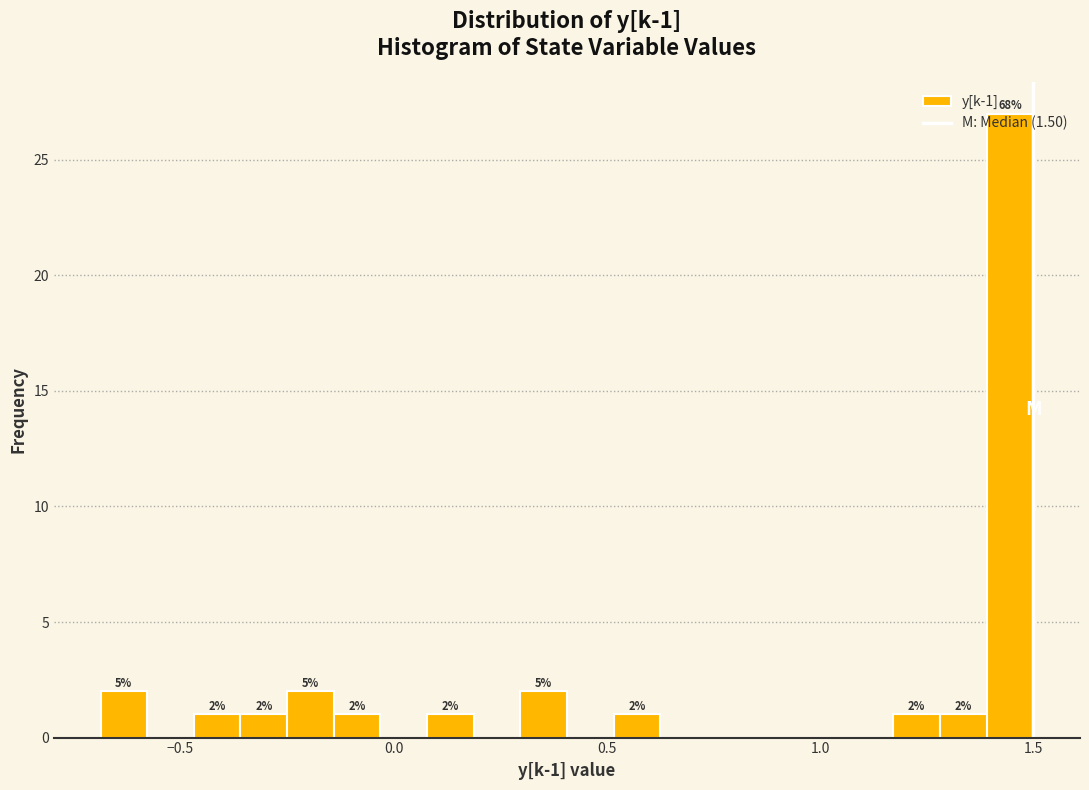

Read against the x-axis, roughly where is the centre of the tallest bar?

1.45